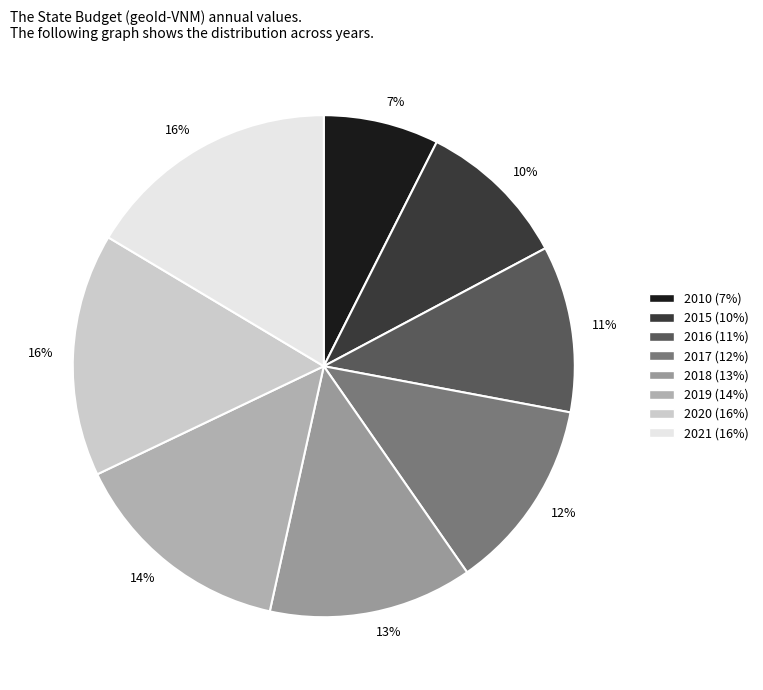

Is there a majority slice in this chart?

No